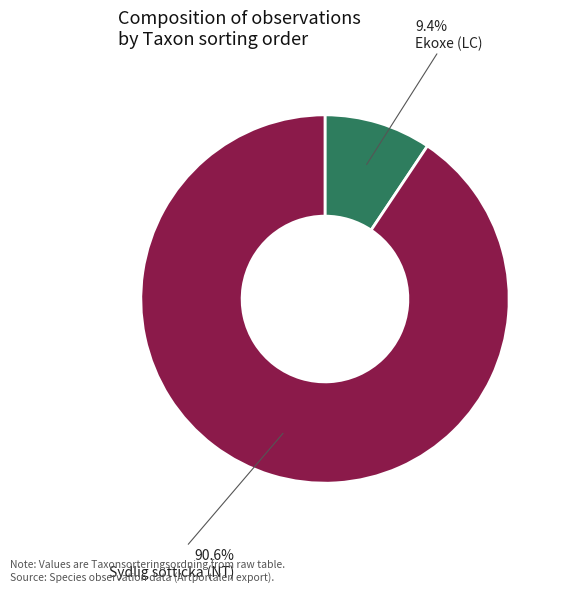

Is there any slice that represents more than half of the pie?

Yes